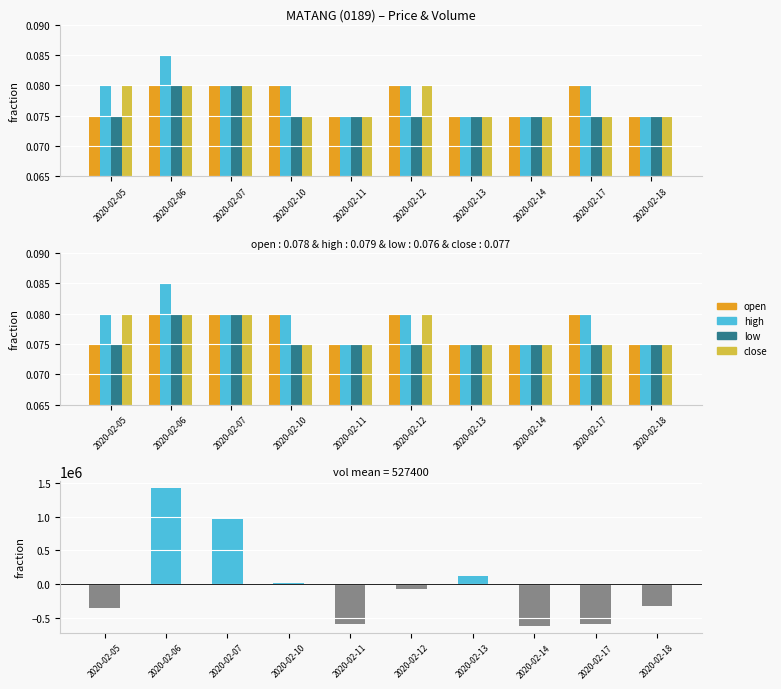

Which has a higher value, 2020-02-18 or 2020-02-10?

2020-02-10